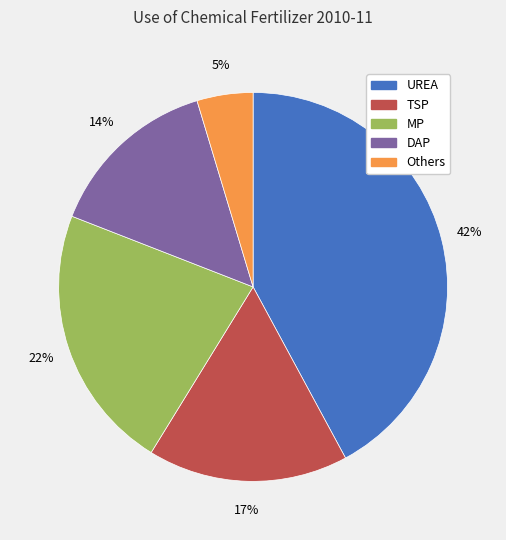

Is MP the majority of the pie?

No